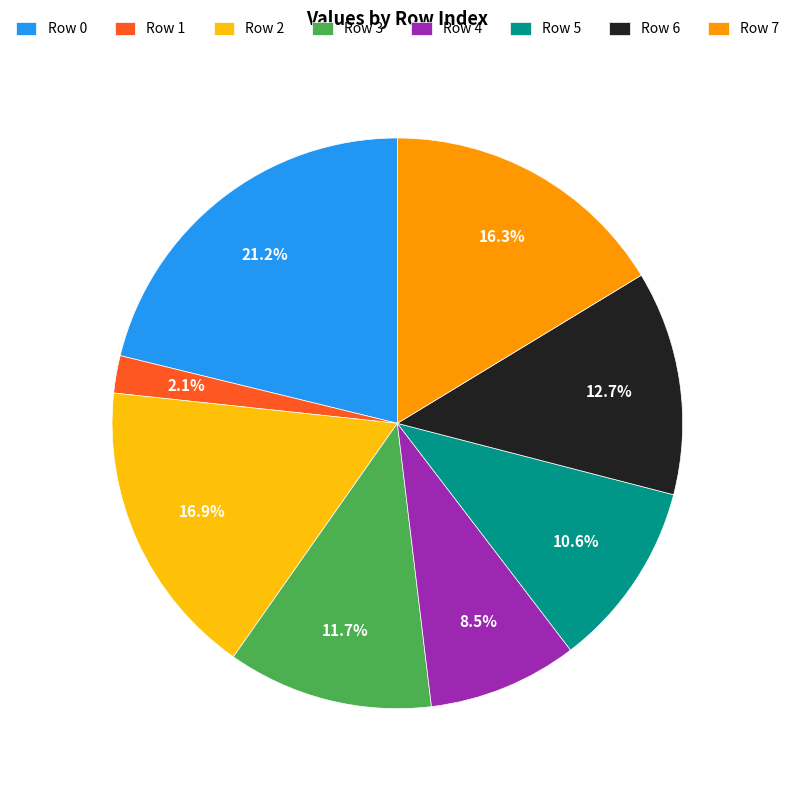

What is the ratio of the value at Row 3 to the value at Row 7?

0.7